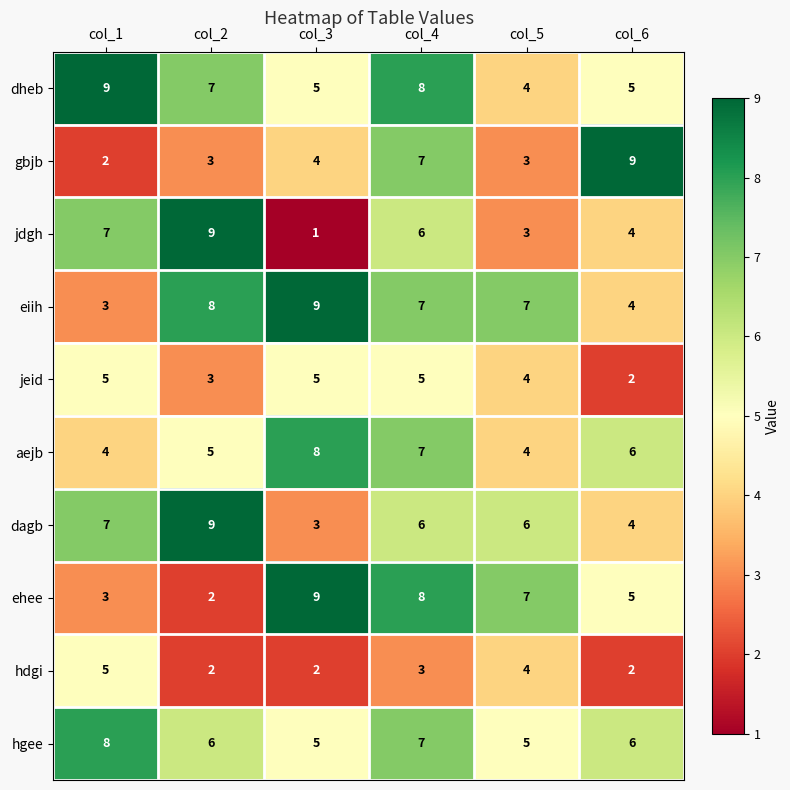

What is the sum of the eiih values at col_5 and col_6?

11